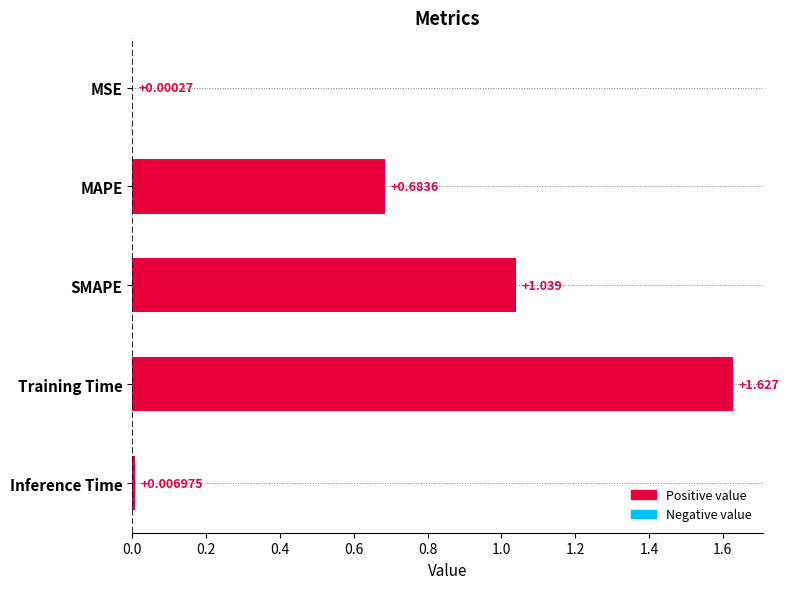

Which category has the highest value across all series?

Training Time